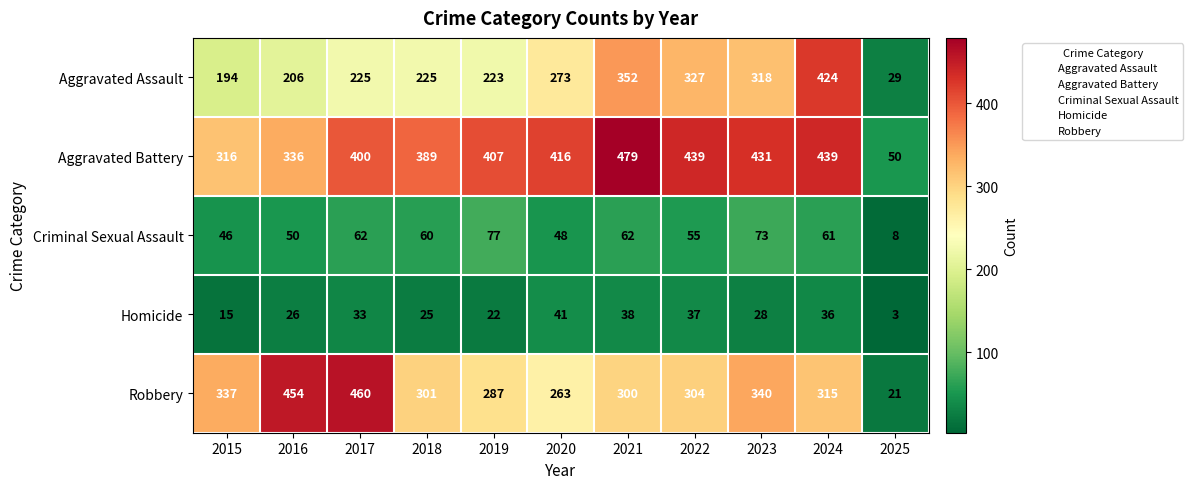

Which series changed the most between 2018 and 2024?

Aggravated Assault